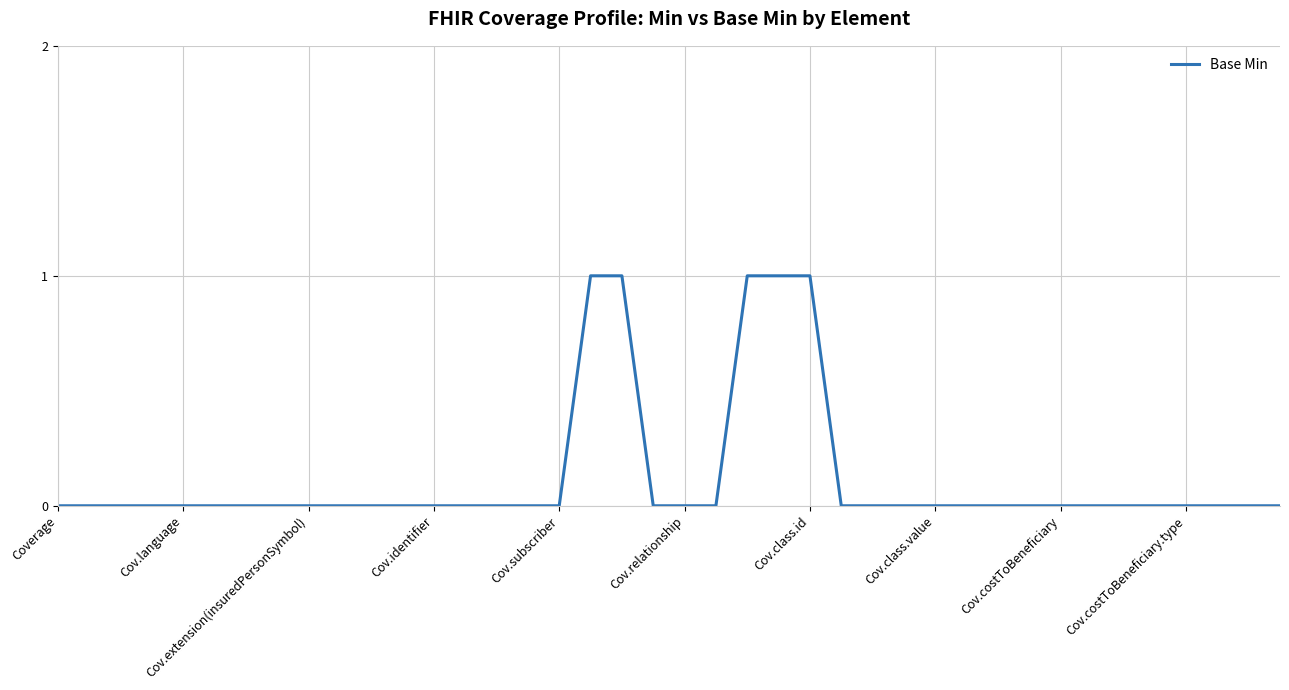

Is it true that the value at Cov.class.id is 1?

True